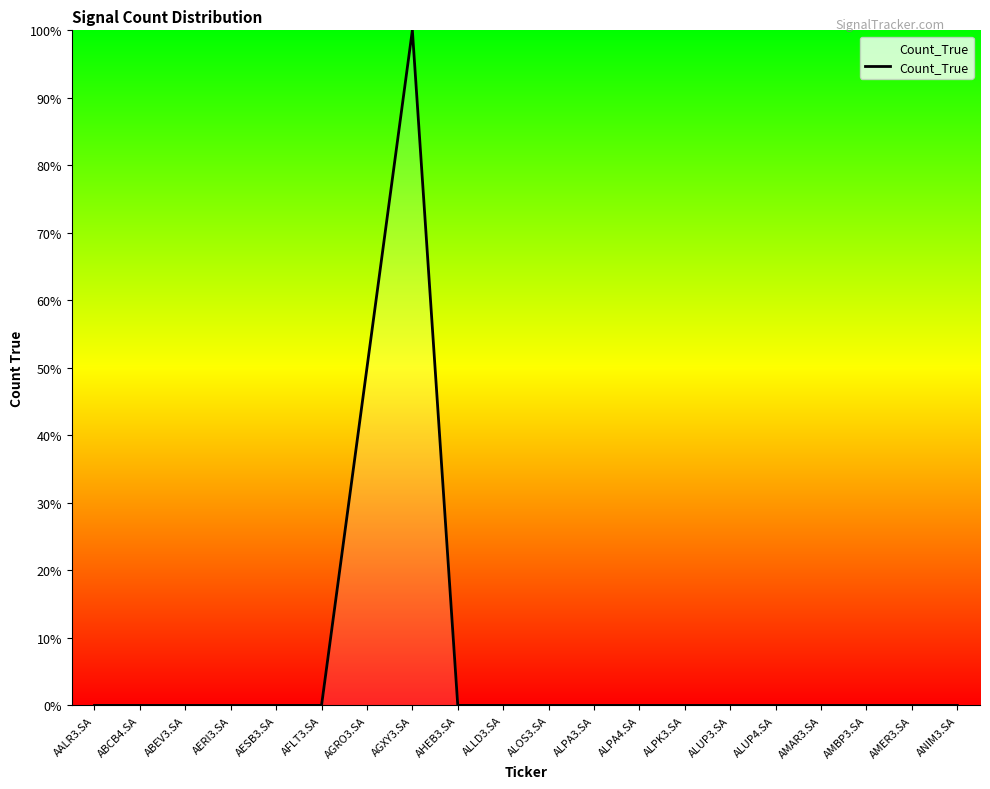

Between AGRO3.SA and AHEB3.SA, which is larger?

AGRO3.SA